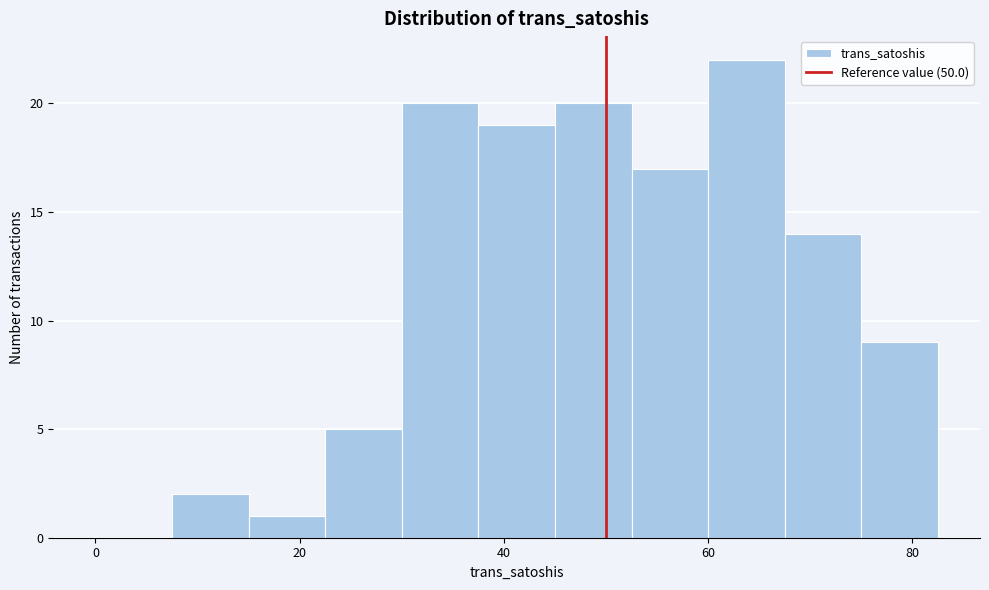

Read against the x-axis, roughly where is the centre of the tallest bar?

64